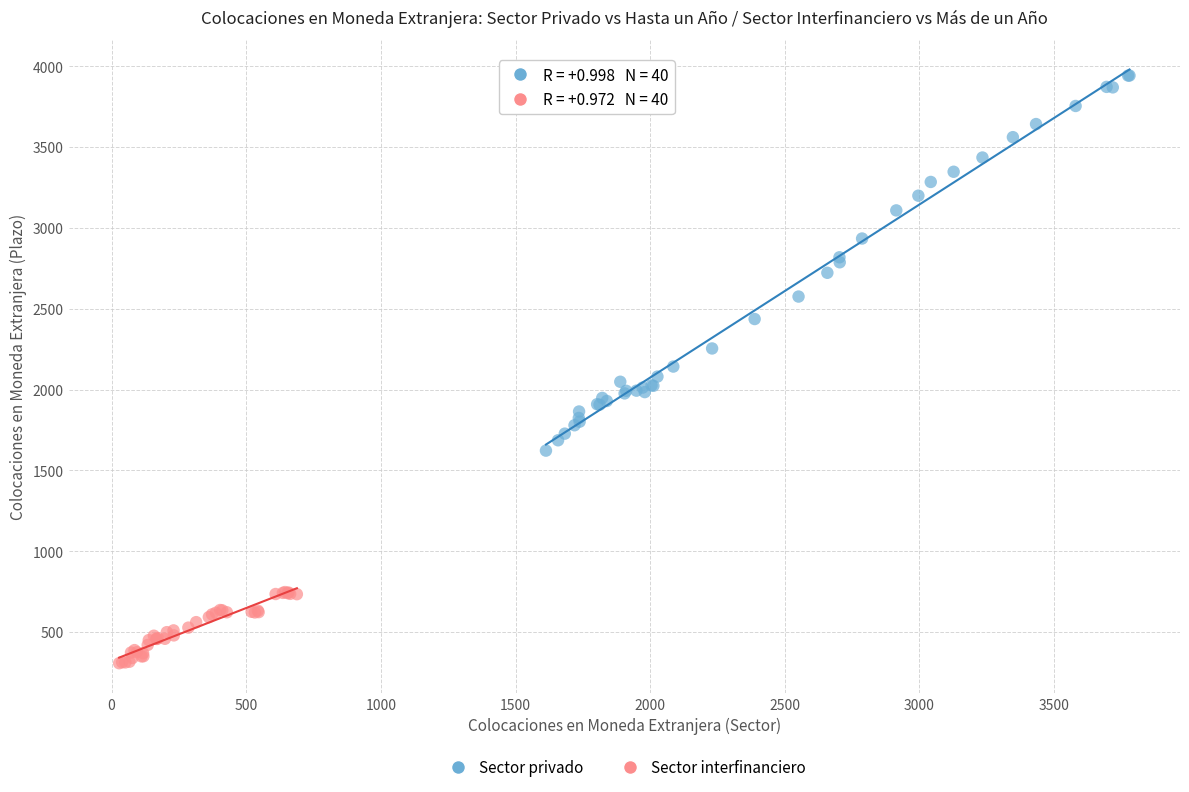

Which series contains the highest Y value?

Sector privado